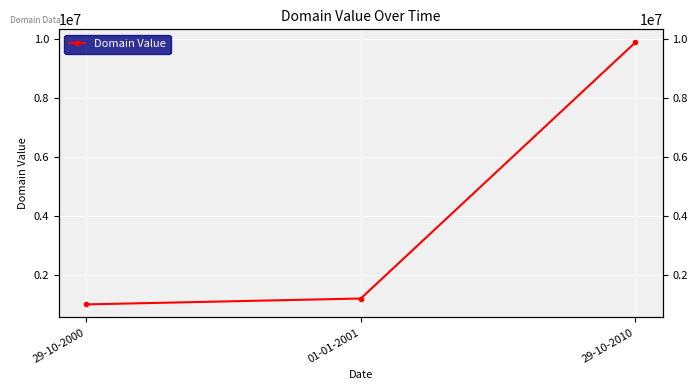

Is it true that the value at 29-10-2010 is 9900000?

True